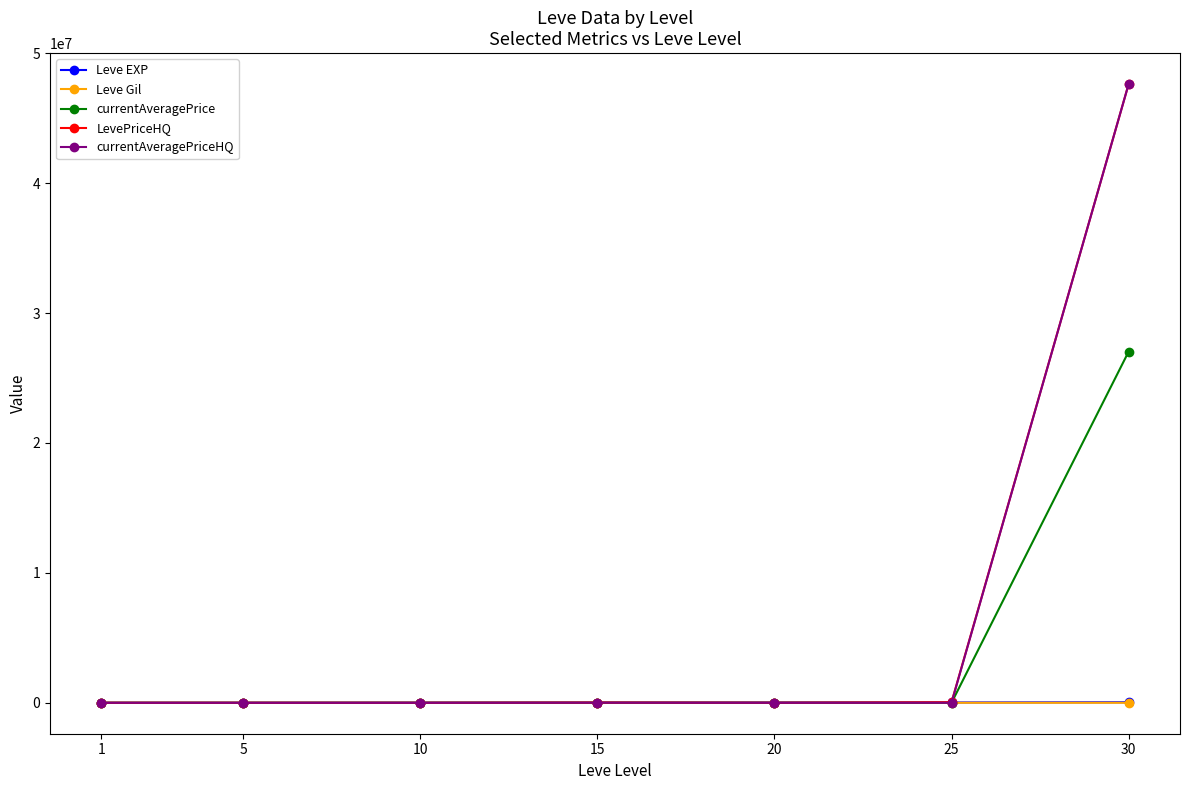

How many lines are shown in the chart?

5